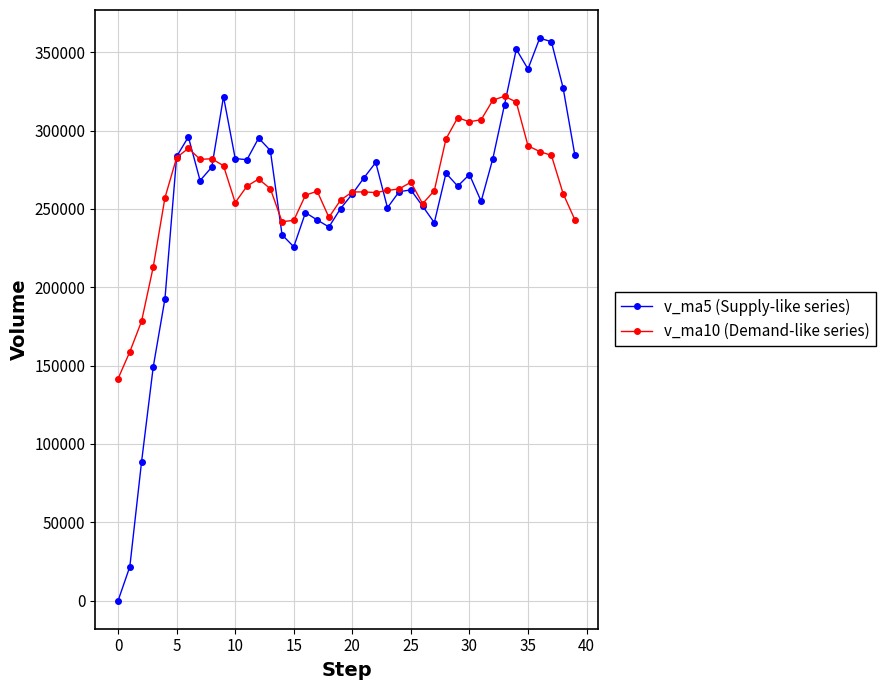

Which series has the largest range (max minus min)?

v_ma5 (Supply-like series)